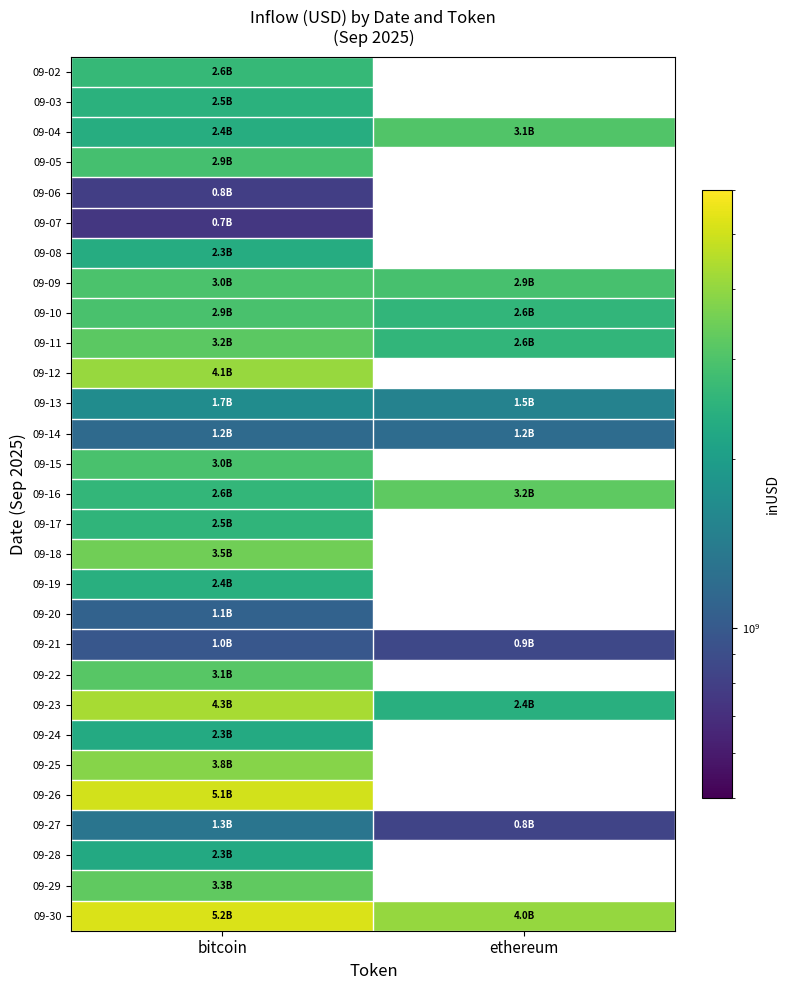

Where is 09-12 nearest to the value 4078933273?

bitcoin